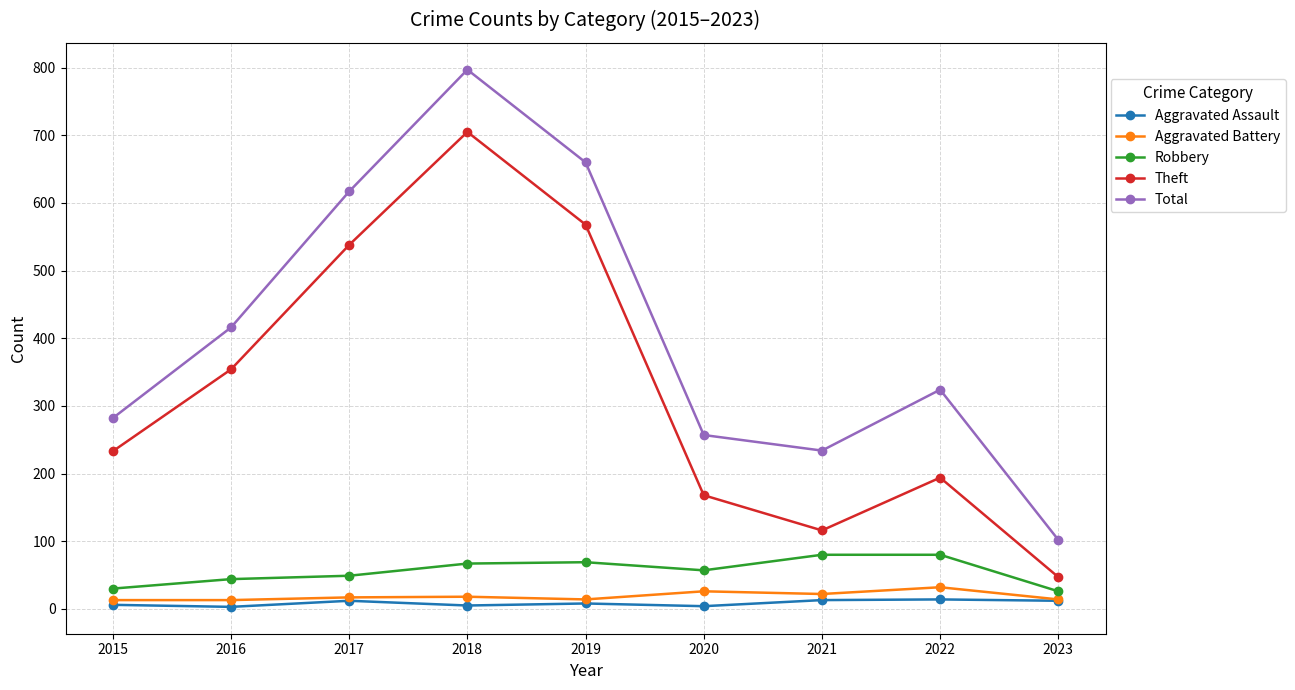

Does the chart have visible grid lines?

Yes